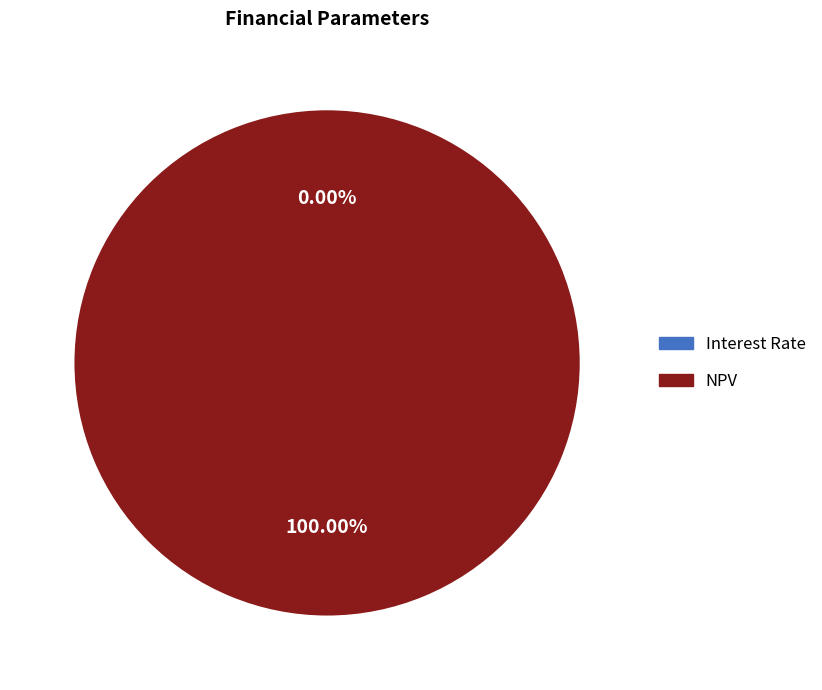

Which slice is the largest?

NPV